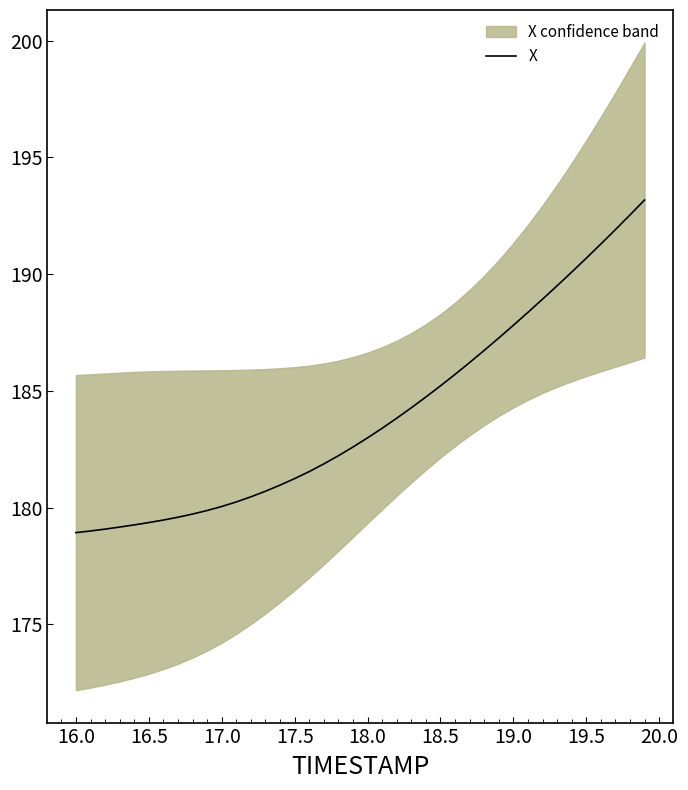

Is it true that X equals 178.9 at 16.0?

True